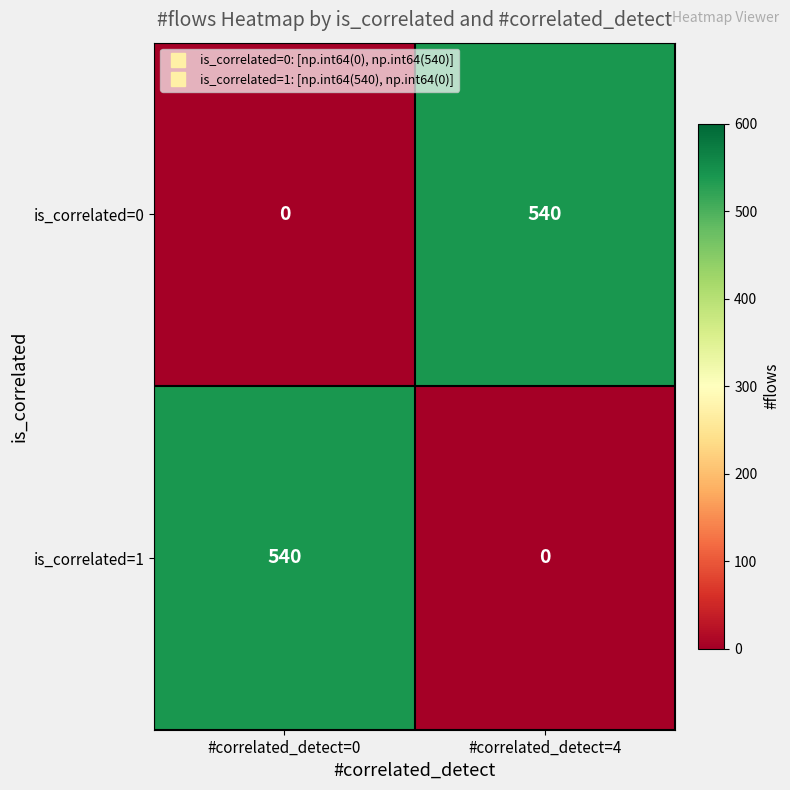

What is the spread (max minus min) of values at #correlated_detect=4?

540